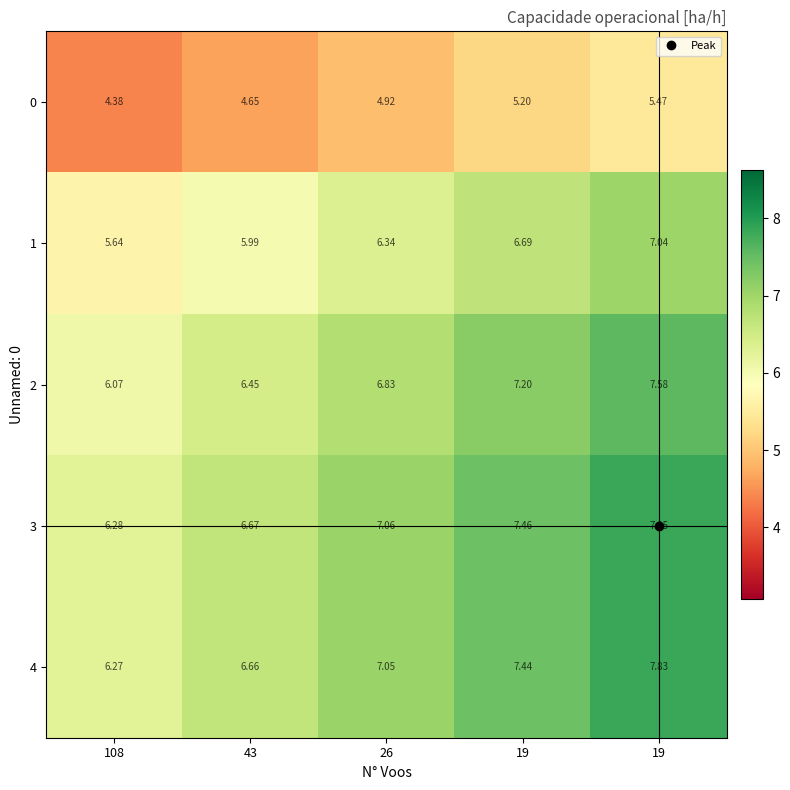

What is the smallest value displayed?

4.4